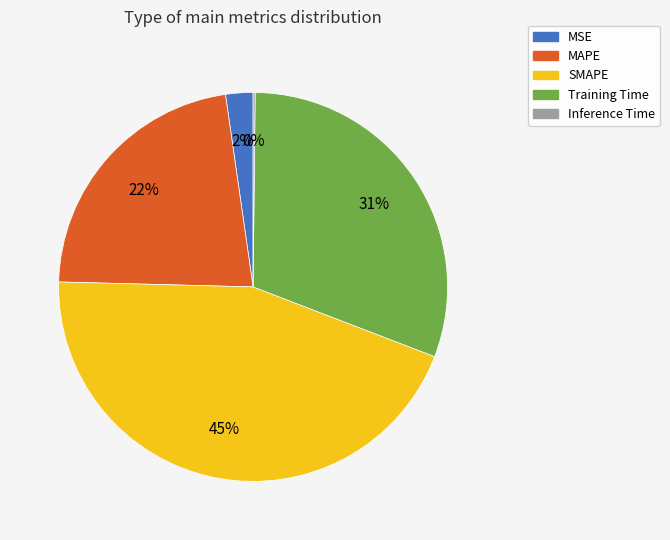

The Training Time slice represents 31% of the pie. True or false?

True